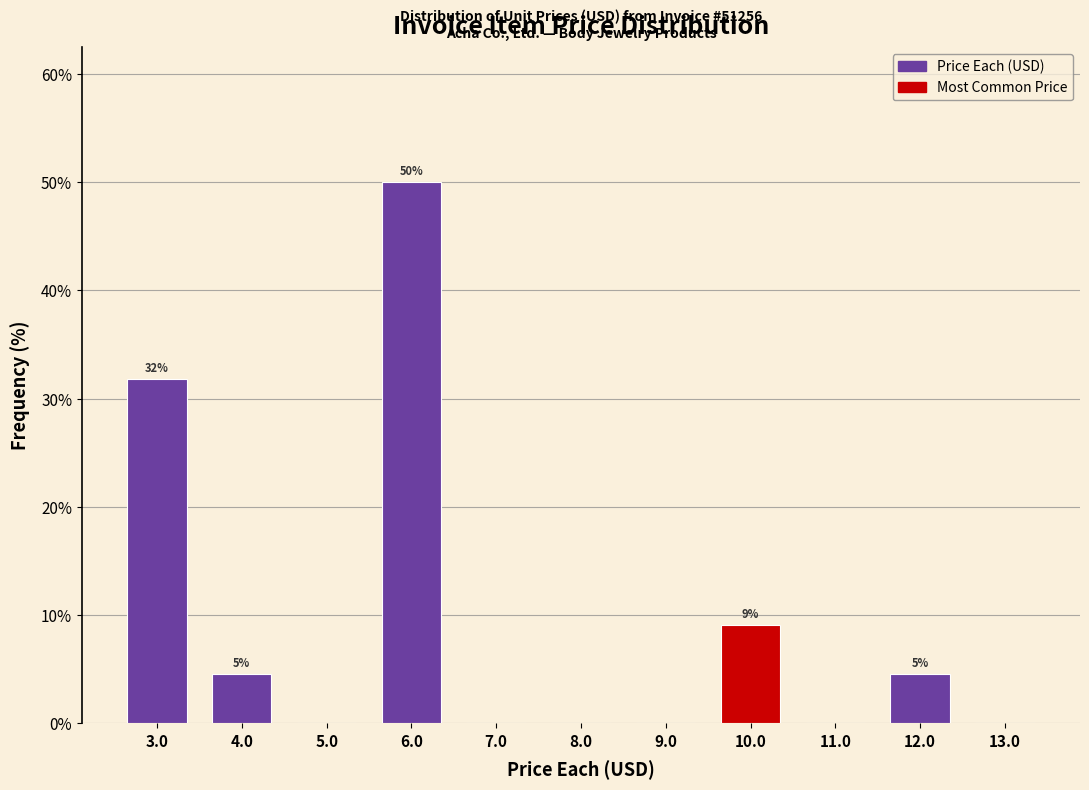

Which range on the x-axis has the tallest bar?

5.5 to 6.5